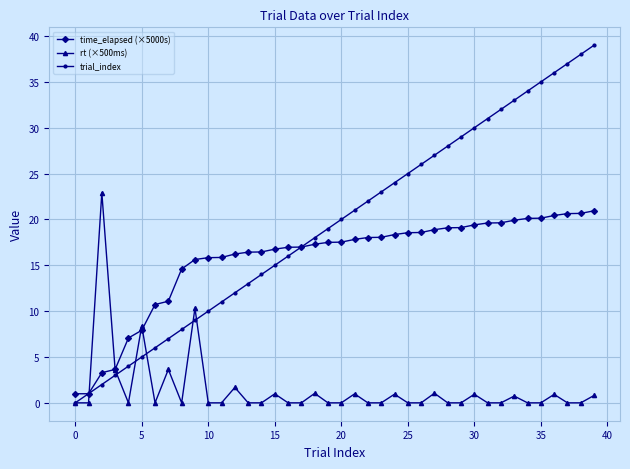

What is the average value of the trial_index series?

19.5